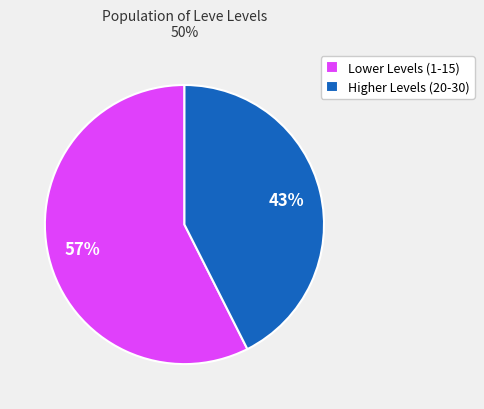

Rank the categories by value from highest to lowest.

Lower Levels (1-15), Higher Levels (20-30)